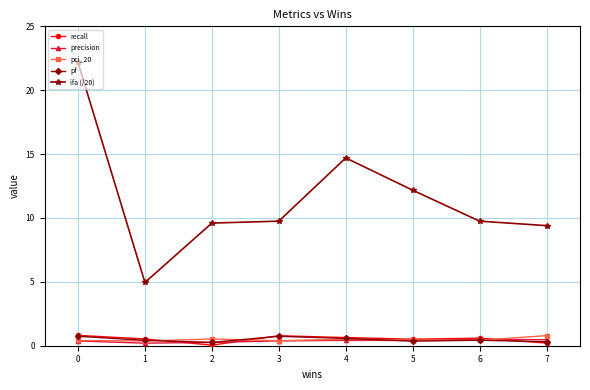

What is the sum of the ifa (/20) values at 6 and 0?

31.9